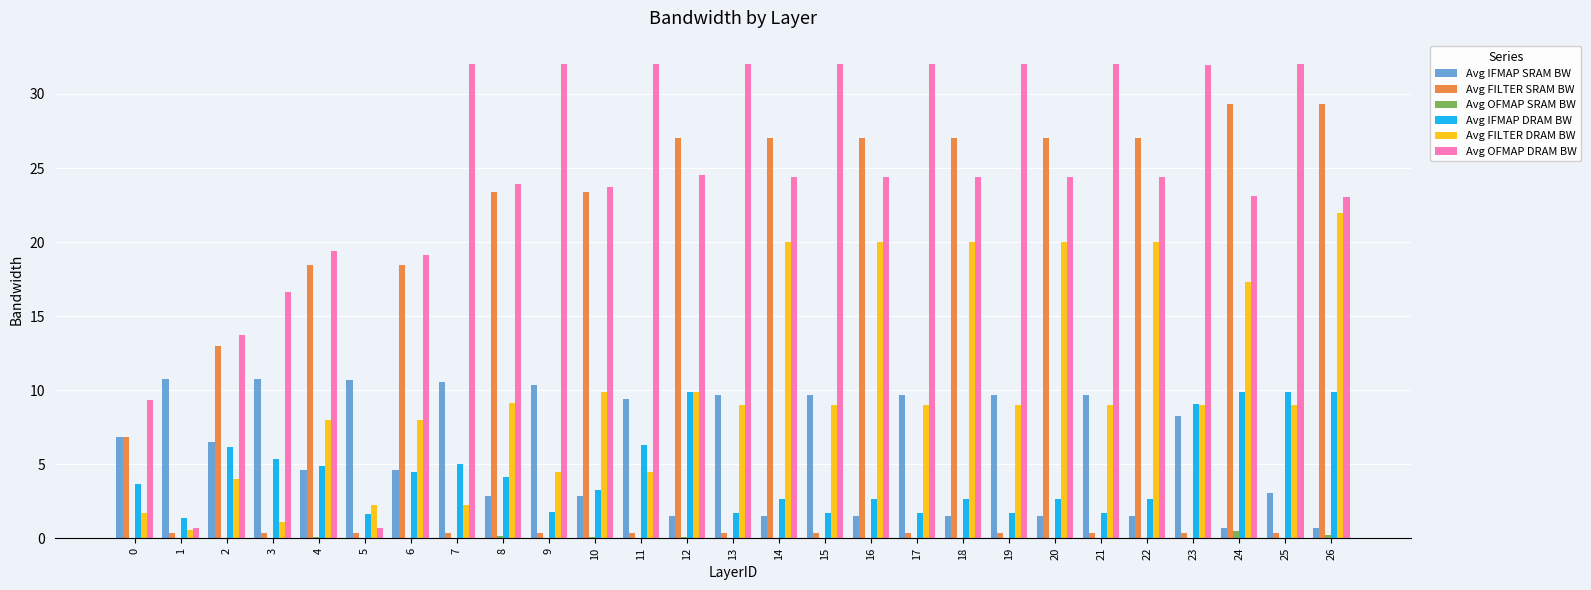

What is the highest value of the Avg OFMAP SRAM BW series?

0.5